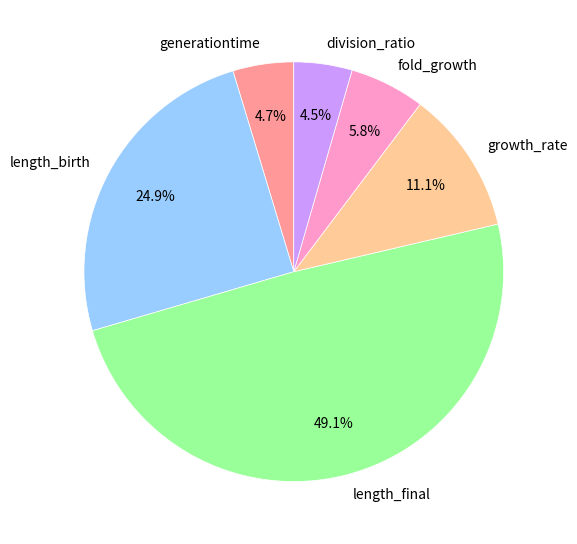

Which category has the biggest portion of the pie?

length_final